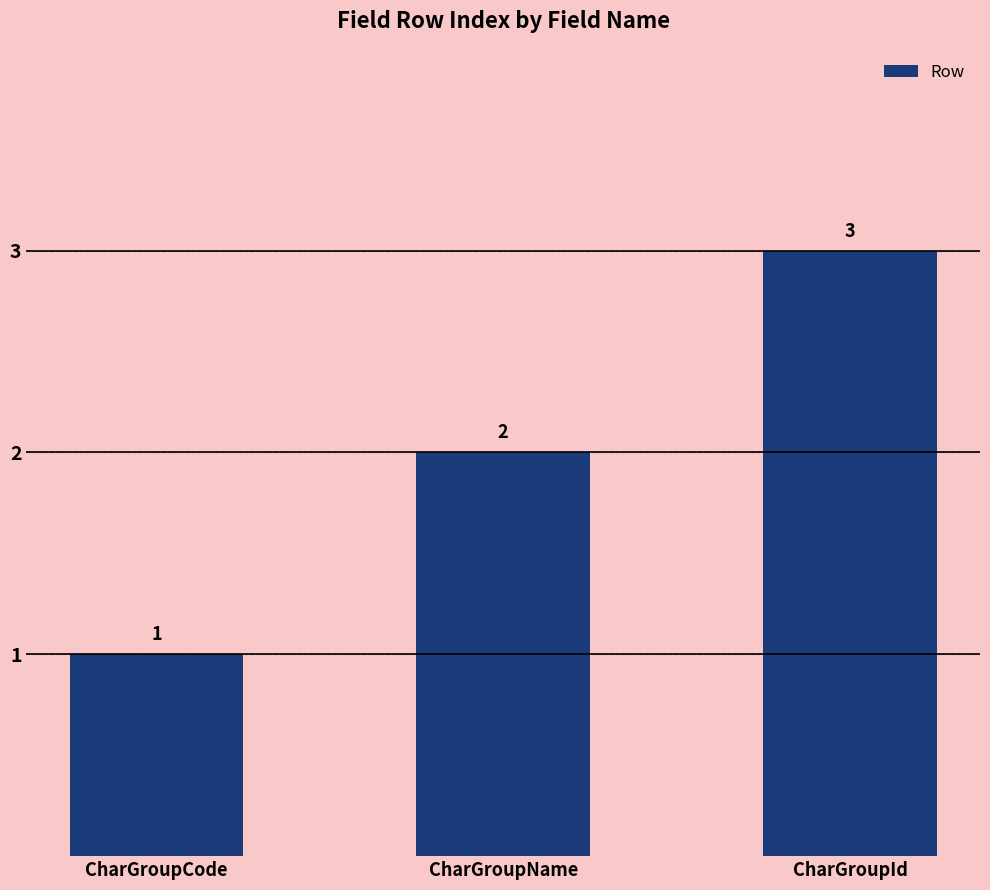

What is the label of the 1st bar from the left?

CharGroupCode